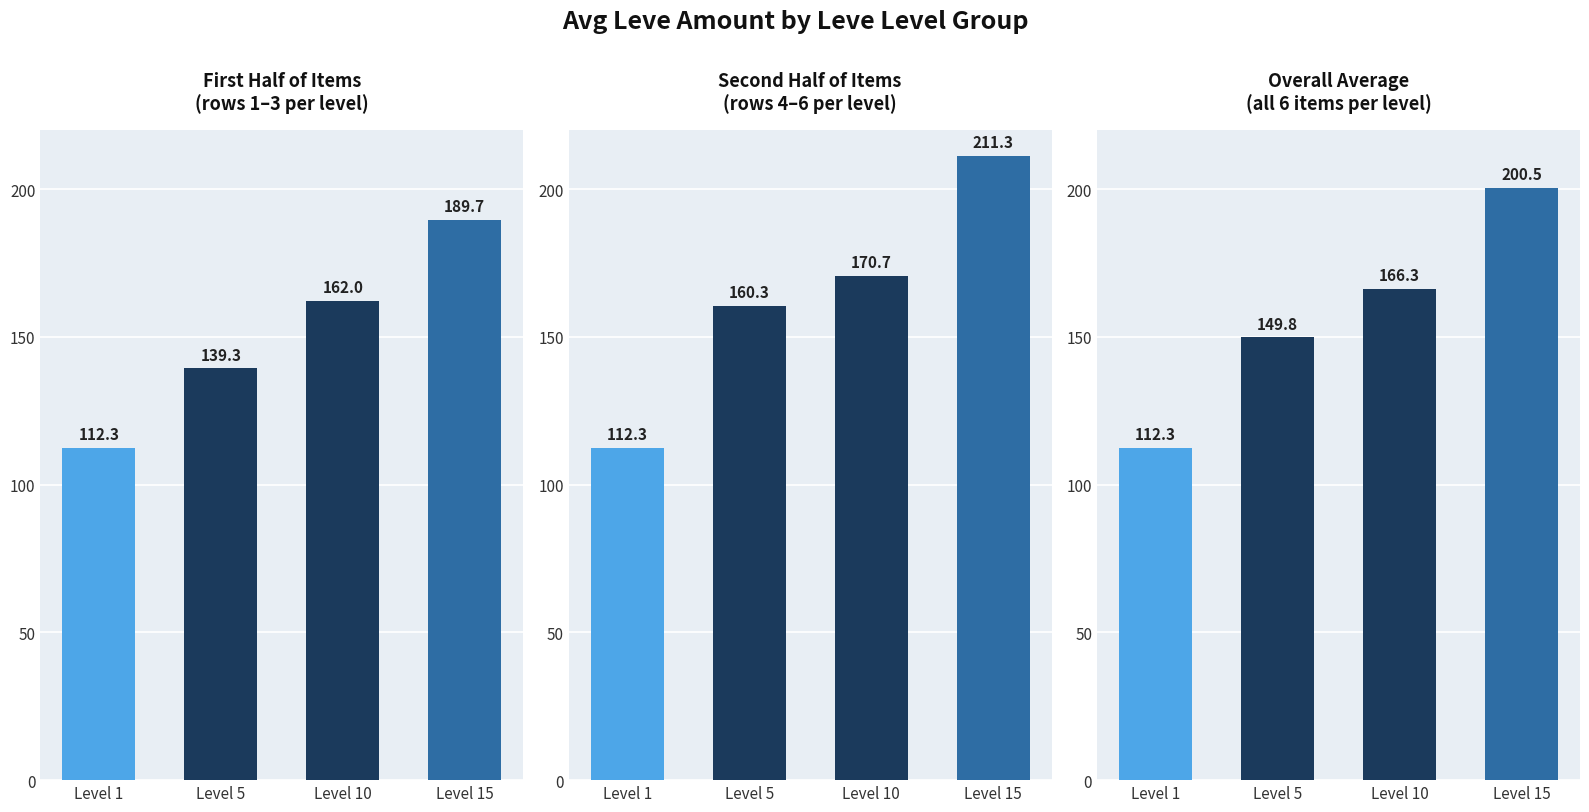

How many values in the Second Half Avg series are below 170?

2